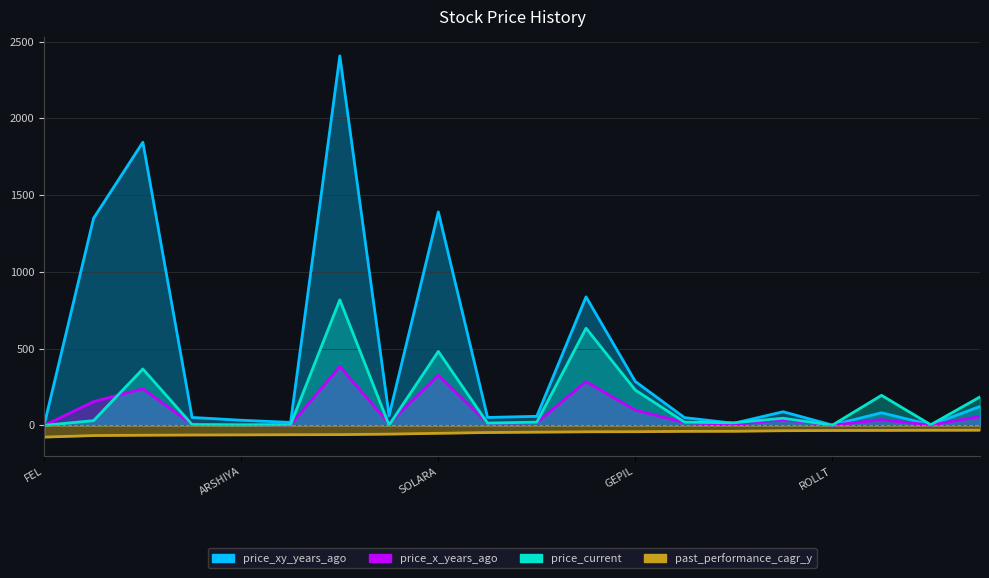

True or false: price_current has more than 1 points higher than both neighbors.

True